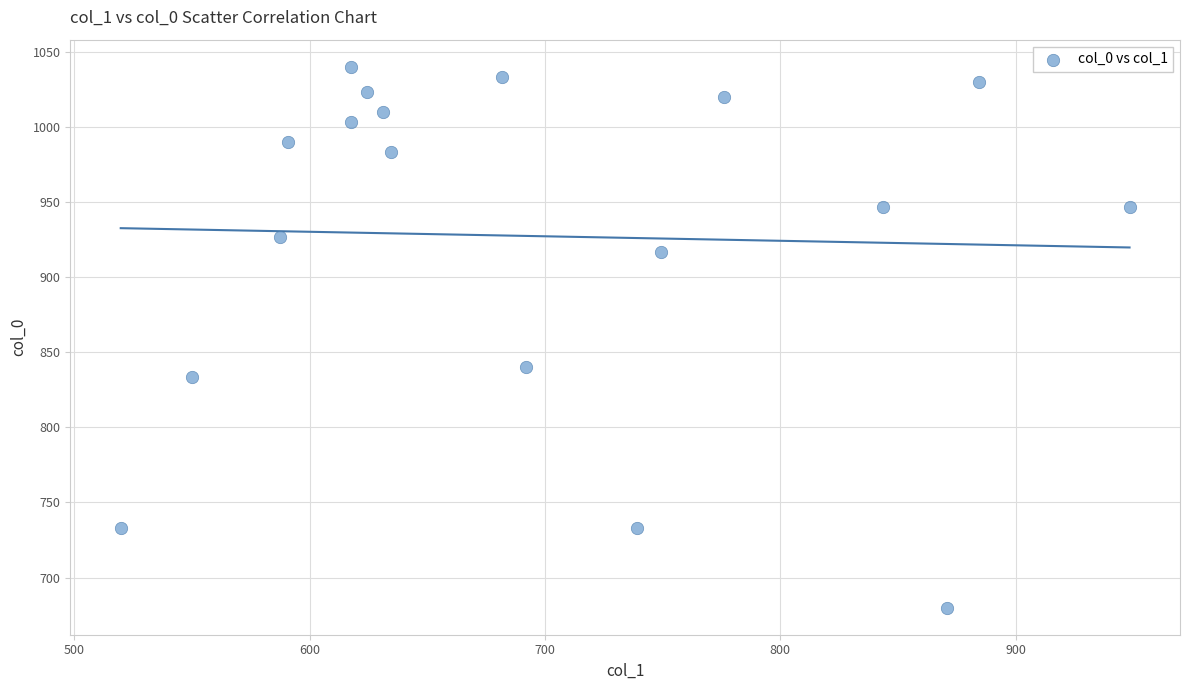

What Y value in the scatter plot is closest to 860?

840.0